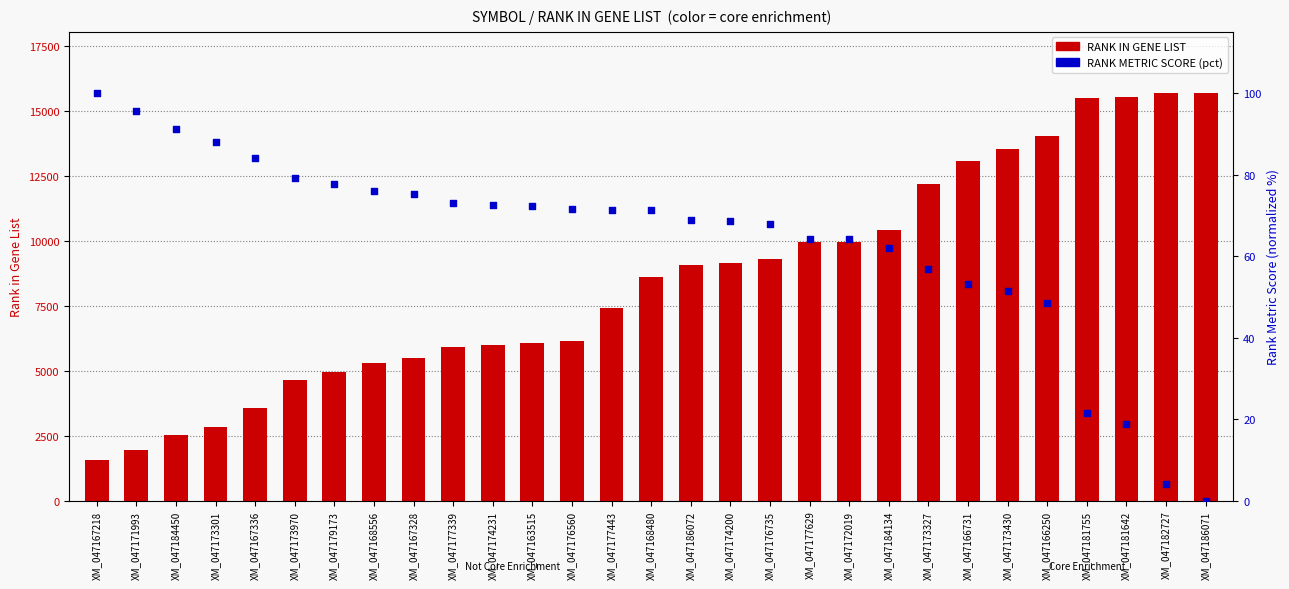

At which category is the sum across all series the highest?

XM_047186071